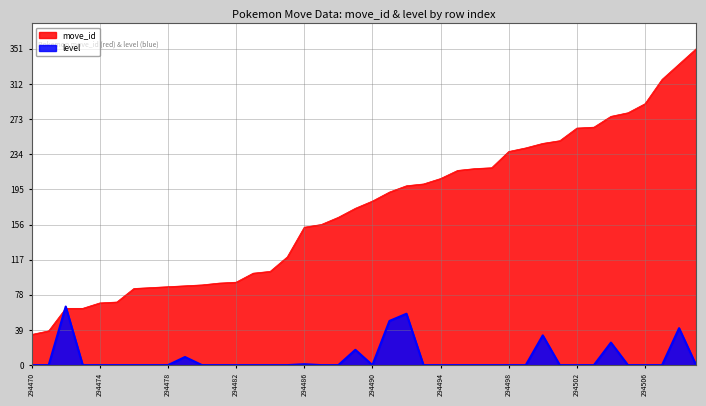

Reading left to right, transcribe all the data shown in this chart.

move_id: 294470=34	294471=38	294472=63	294473=63	294474=69	294475=70	294476=85	294477=86	294478=87	294479=88	294480=89	294481=91	294482=92	294483=102	294484=104	294485=120	294486=153	294487=156	294488=164	294489=174	294490=182	294491=192	294492=199	294493=201	294494=207	294495=216	294496=218	294497=219	294498=237	294499=241	294500=246	294501=249	294502=263	294503=264	294504=276	294505=280	294506=290	294507=317	294508=334	294509=351
level: 294470=0	294471=0	294472=65	294473=0	294474=0	294475=0	294476=0	294477=0	294478=0	294479=9	294480=0	294481=0	294482=0	294483=0	294484=0	294485=0	294486=1	294487=0	294488=0	294489=17	294490=0	294491=49	294492=57	294493=0	294494=0	294495=0	294496=0	294497=0	294498=0	294499=0	294500=33	294501=0	294502=0	294503=0	294504=25	294505=0	294506=0	294507=0	294508=41	294509=0